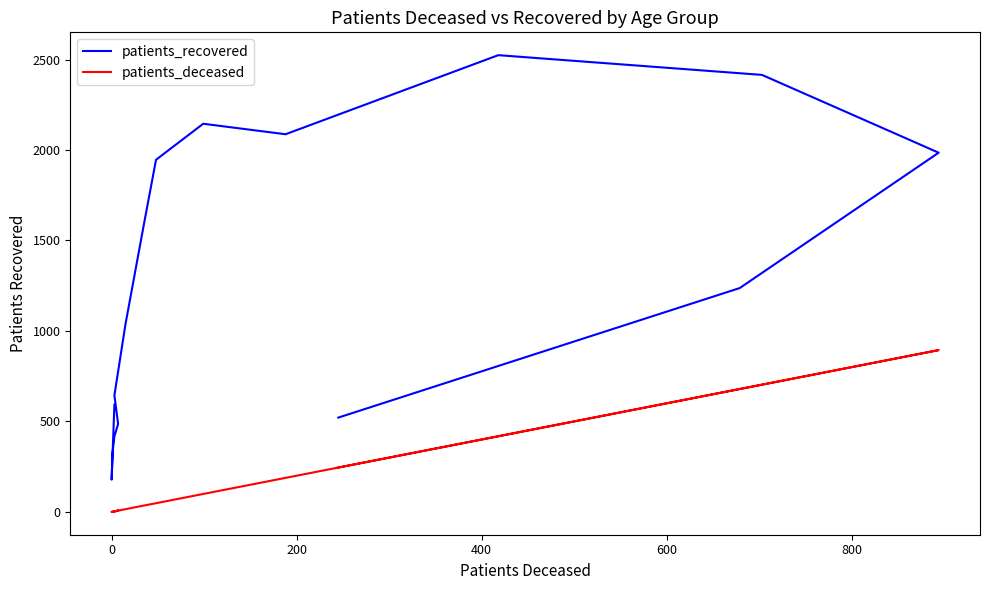

True or false: patients_deceased and patients_recovered intersect in this chart.

False